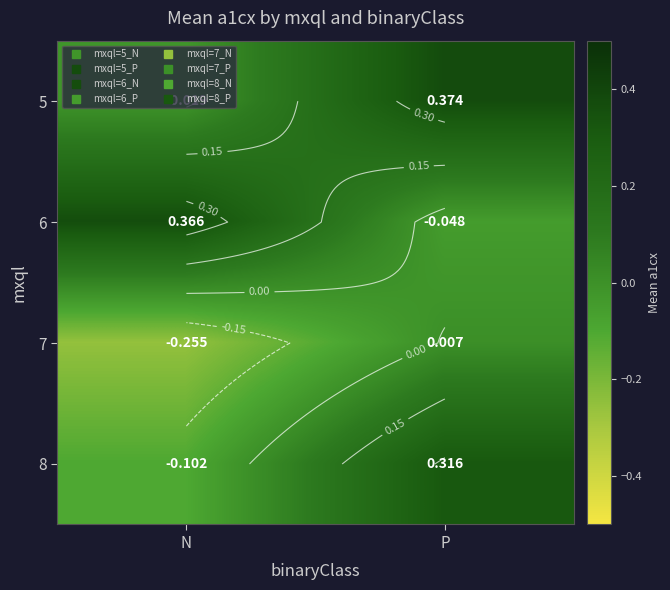

What is the average value of the 6 series?

0.2